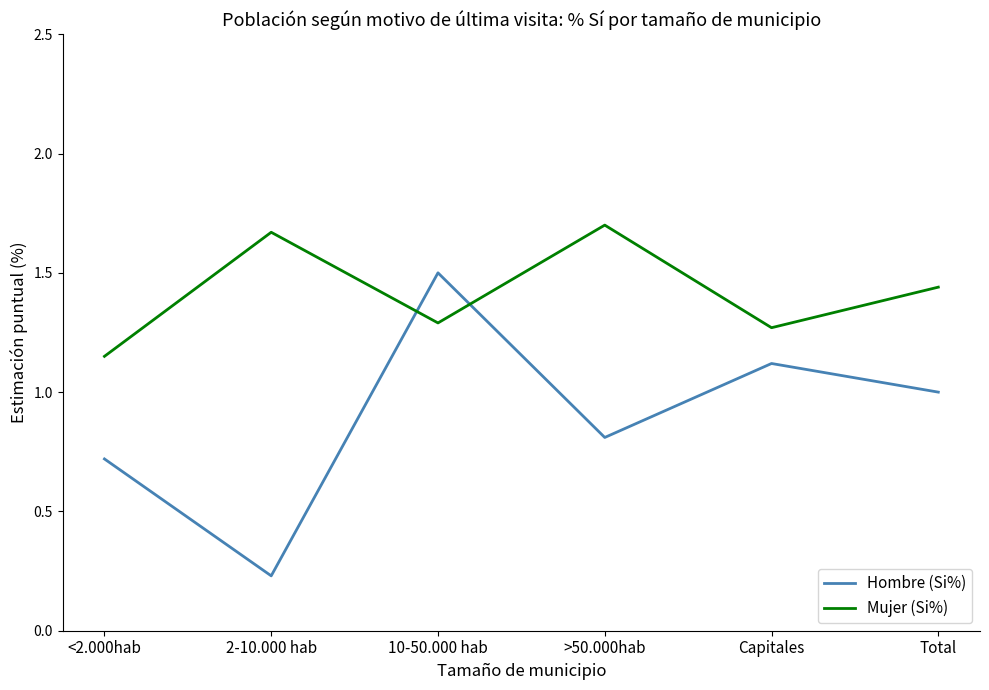

The value of Mujer (Si%) at Capitales is 0.7. True or false?

False